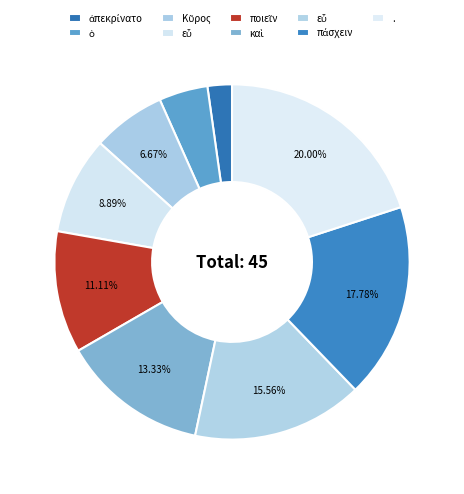

How many segments does this pie chart have?

9